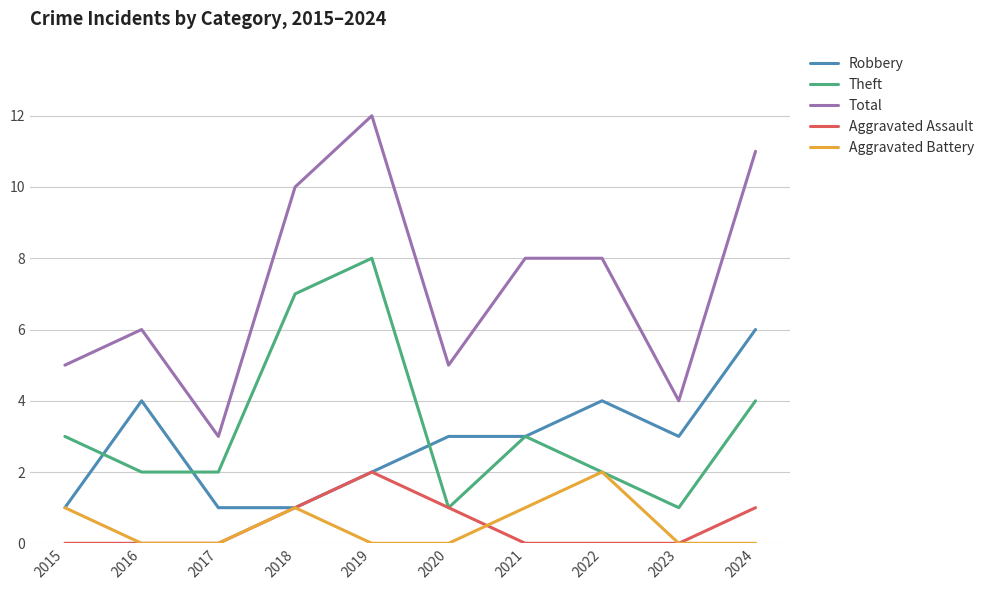

Is it true that Robbery equals 4 at 2019?

False